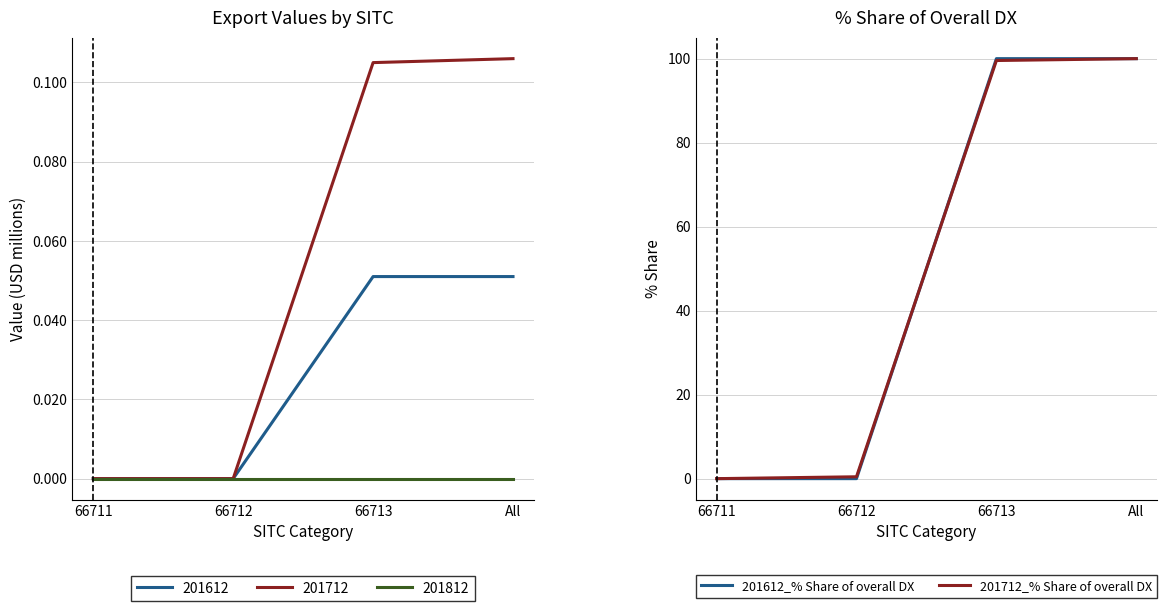

List the series in order of their peak value, highest first.

201612_% Share of overall DX, 201712_% Share of overall DX